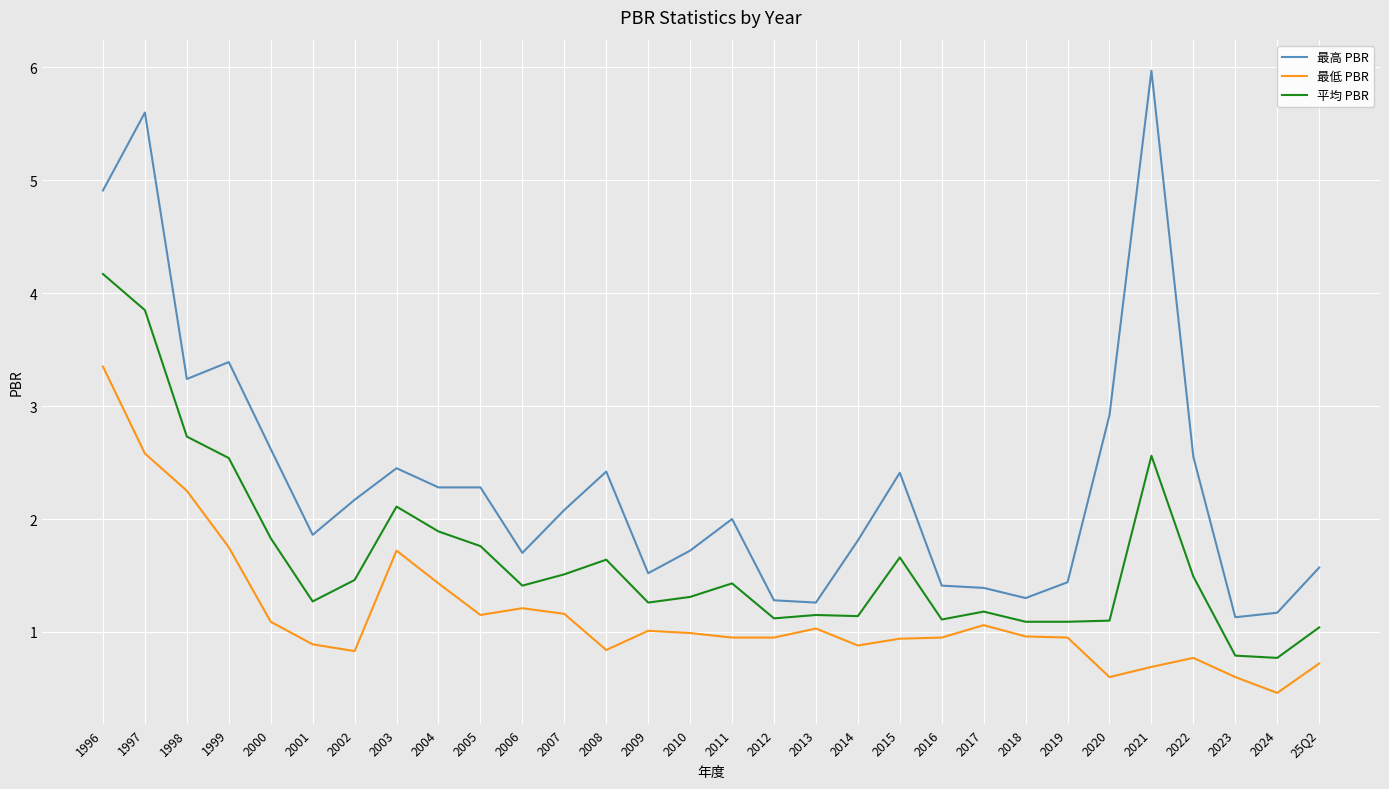

What is the difference between the highest and lowest values at 1998?

1.0